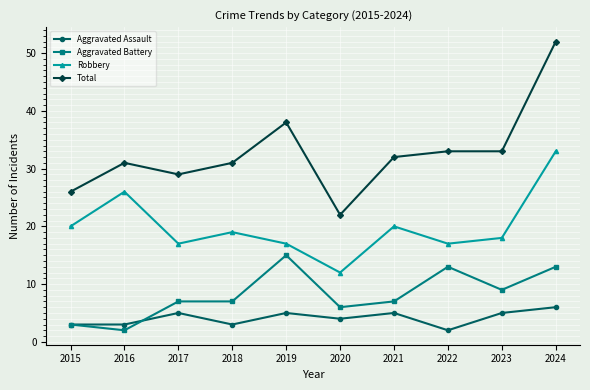

At how many categories does at least one series exceed 40?

1